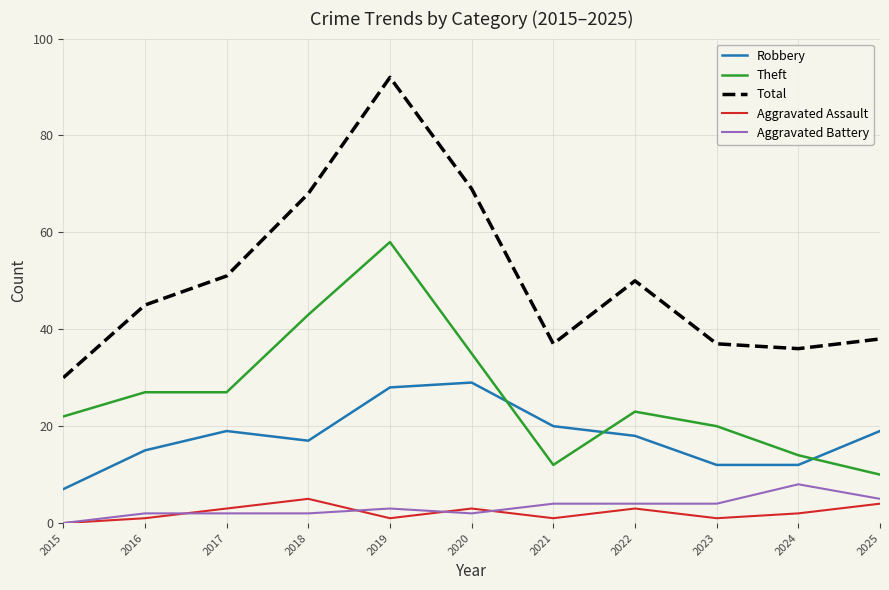

What is the sum of all Aggravated Battery values?

36